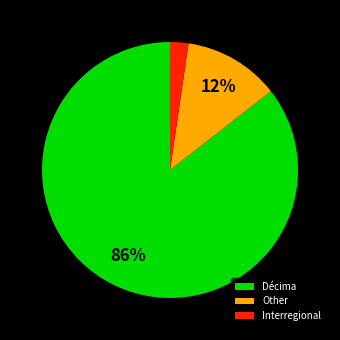

To the nearest percent, what is the combined percentage of Interregional and Other?

14%